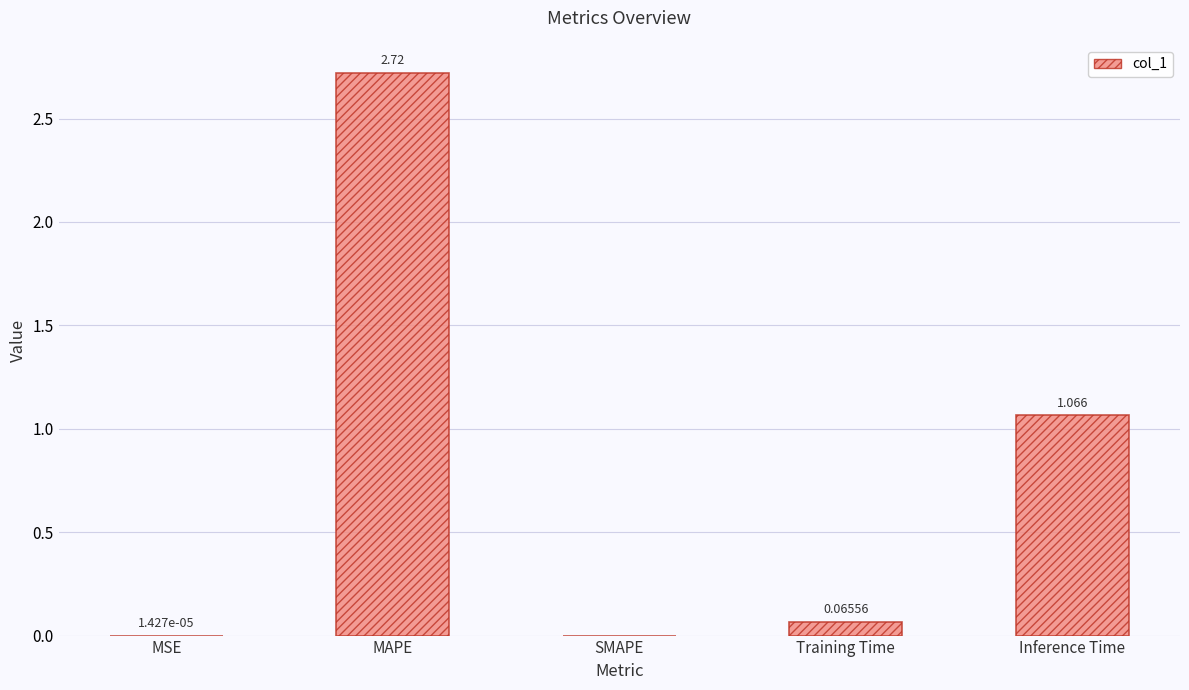

Which has a higher value, MAPE or SMAPE?

MAPE